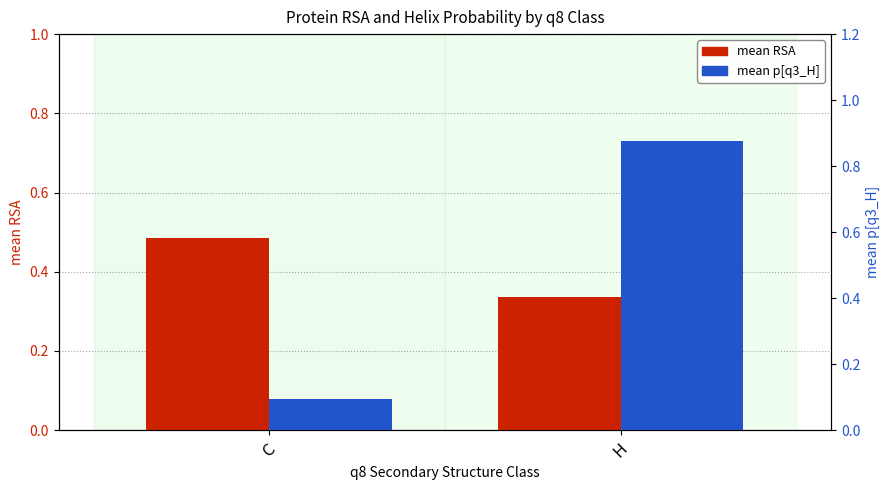

What is the minimum value shown in the chart?

0.1